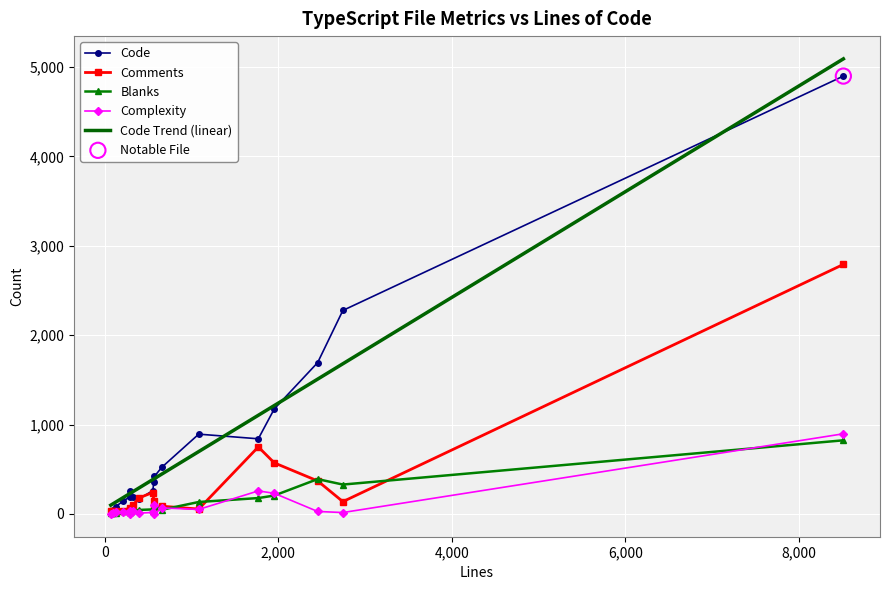

Which series has the largest Y range (max minus min)?

Code